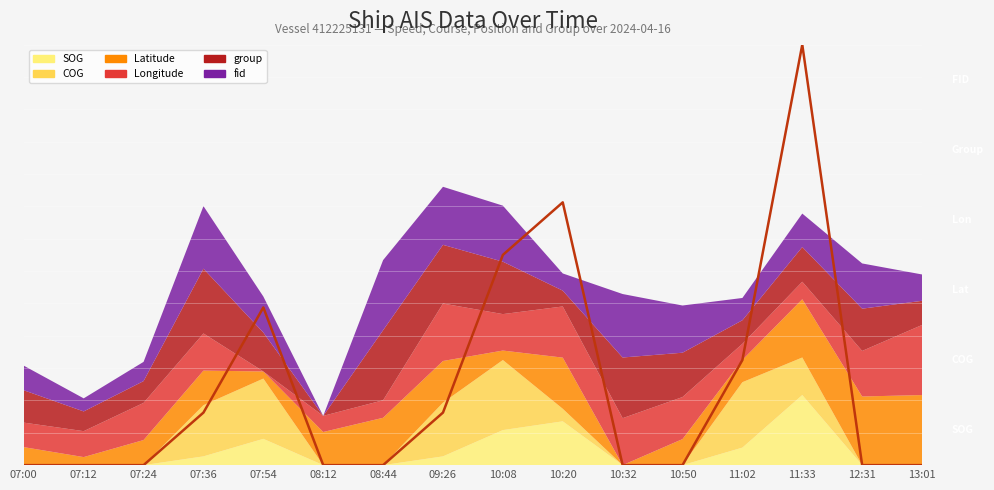

True or false: the data shows -2.9 at 10:50.

False